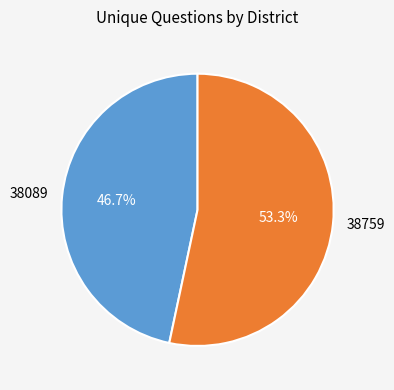

Does 38759 represent more than half of the total?

Yes